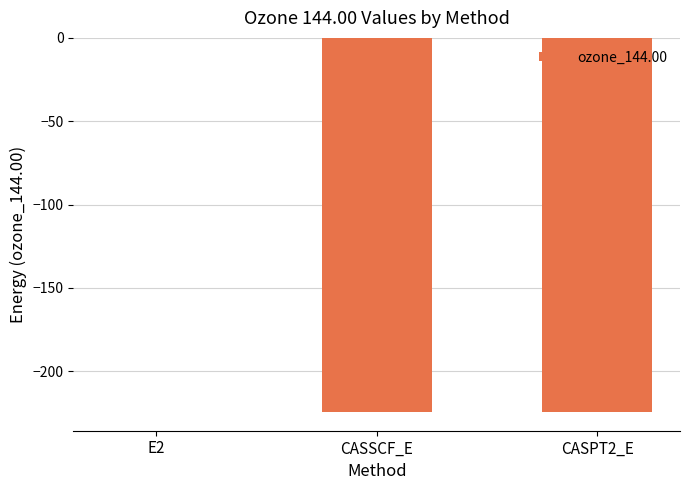

The chart shows a value of -0.1 at E2. True or false?

True